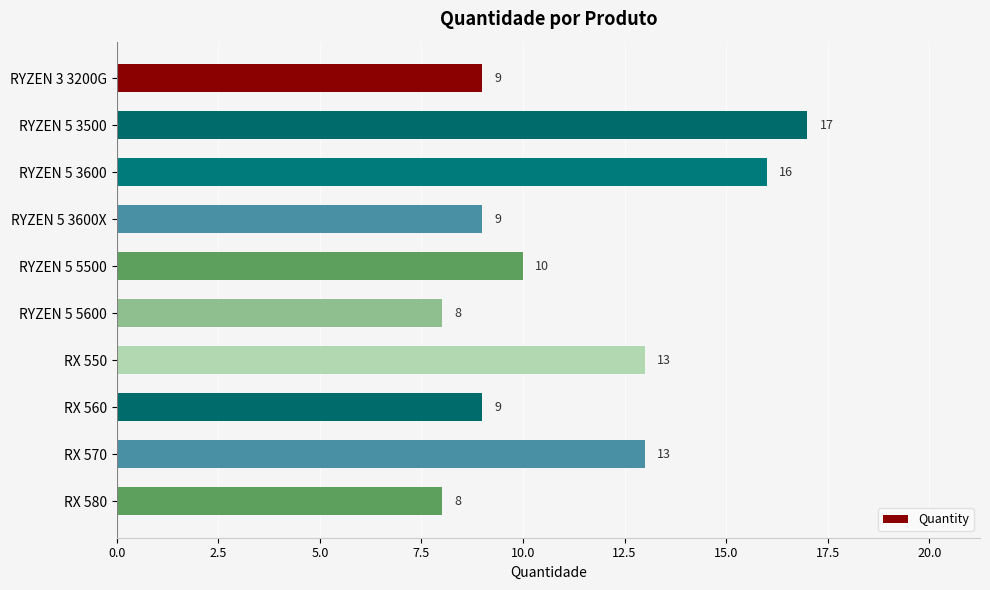

How many values are below 10?

5